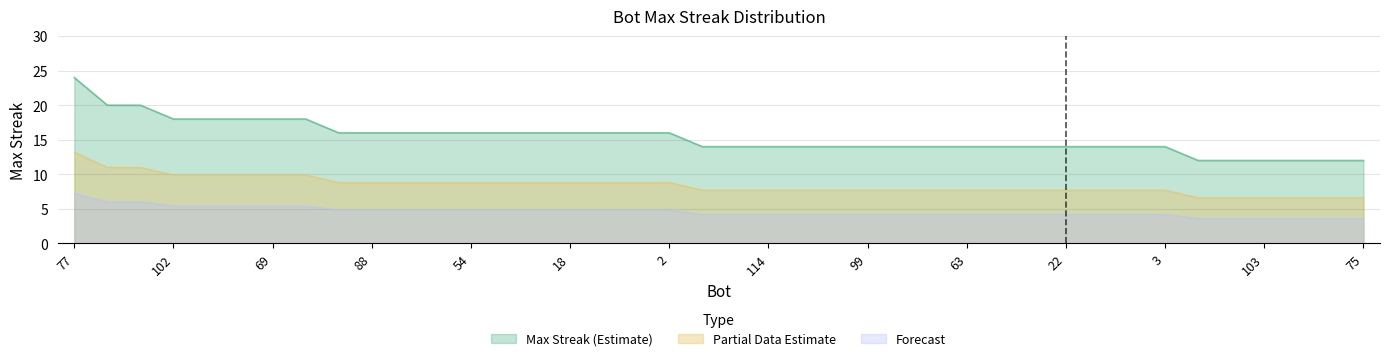

At which label is the value closest to 18?

102